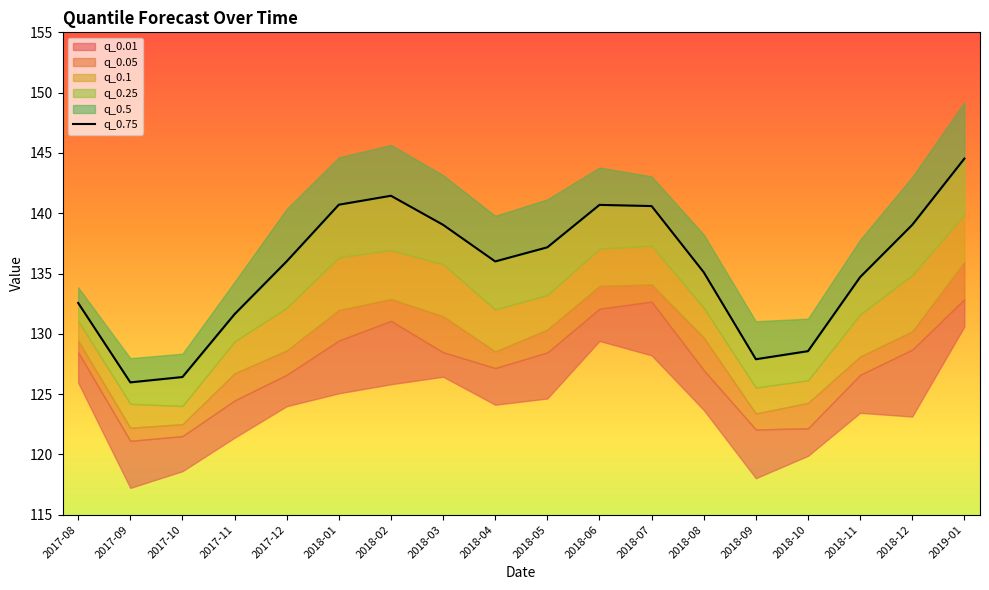

List the labels in order of value, largest first.

2019-01, 2018-02, 2018-01, 2018-06, 2018-07, 2018-03, 2018-12, 2018-05, 2017-12, 2018-04, 2018-08, 2018-11, 2017-08, 2017-11, 2018-10, 2018-09, 2017-10, 2017-09